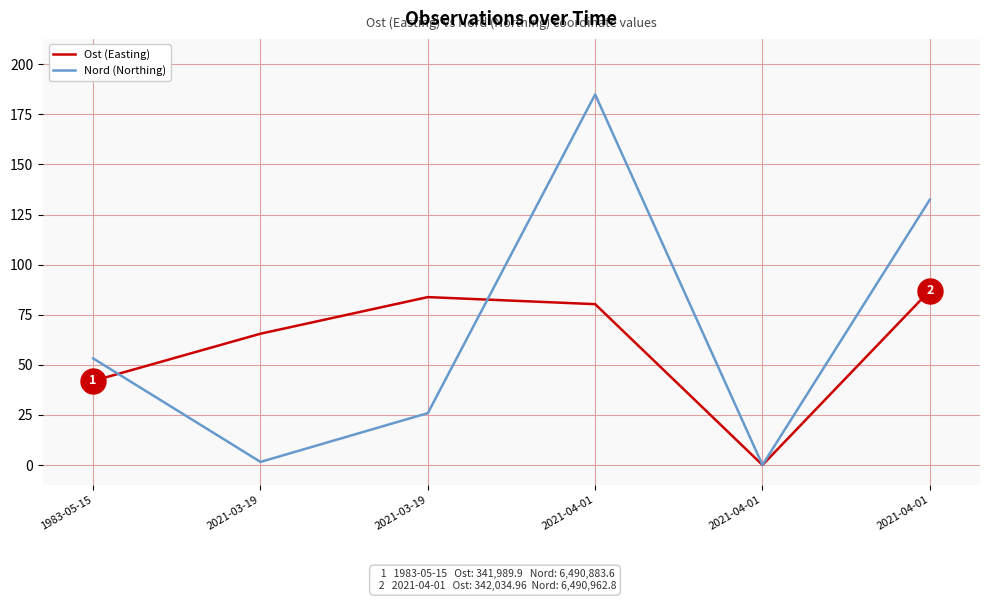

Where is the first local minimum for Ost (Easting)?

2021-04-01